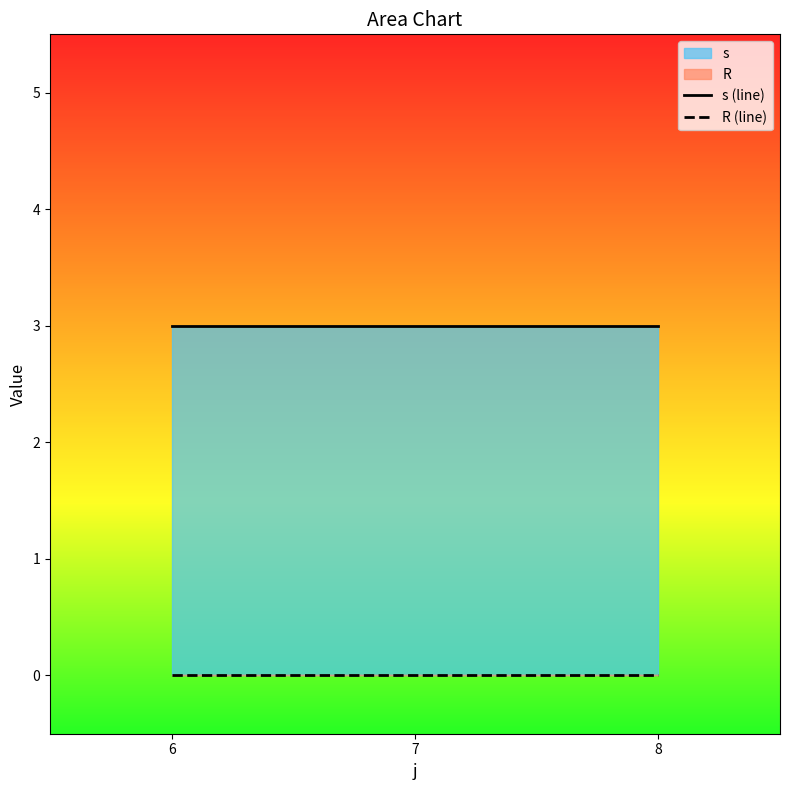

At which category is the sum across all series the highest?

6